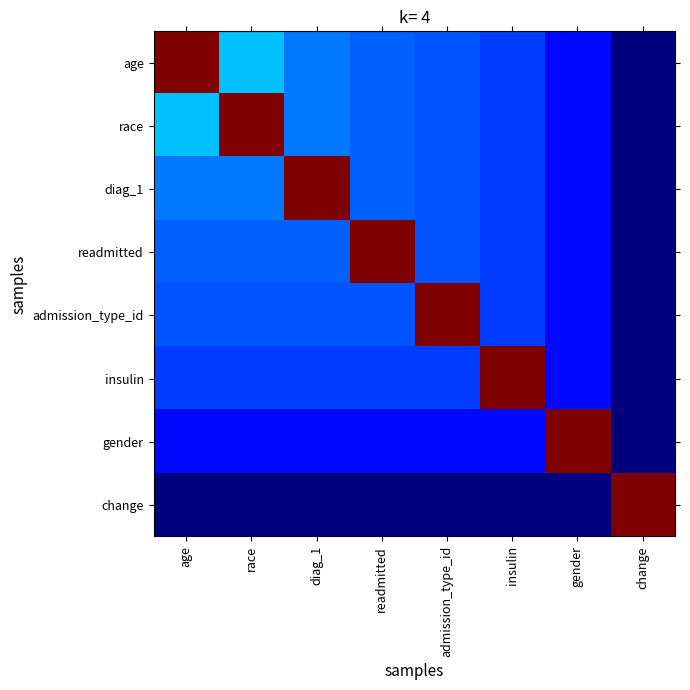

At race, list the series in order from smallest to largest.

change, gender, insulin, admission_type_id, readmitted, diag_1, age, race